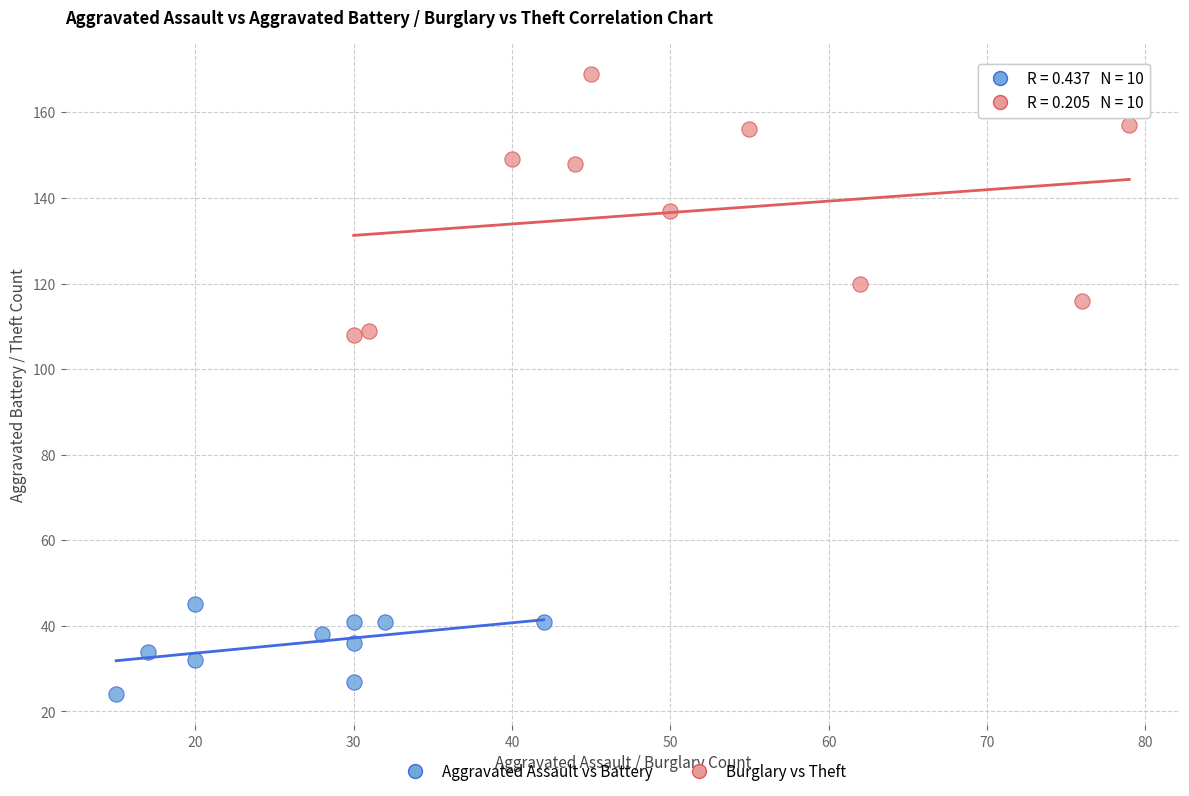

Which series reaches the minimum Y coordinate?

Aggravated Assault vs Battery